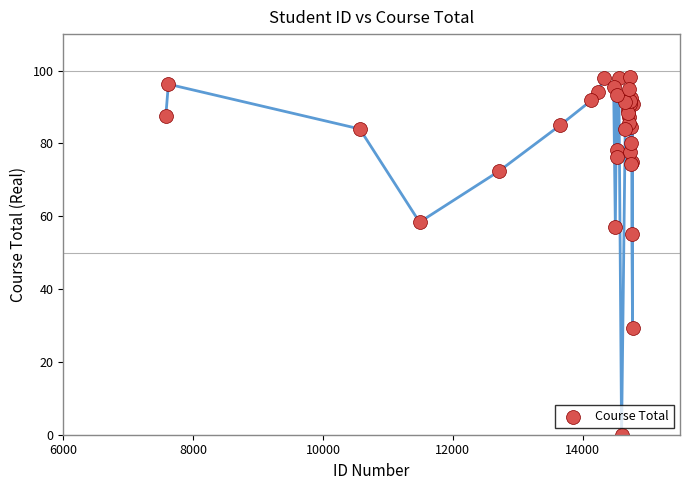

What Y value in the scatter plot is closest to 49?

55.0